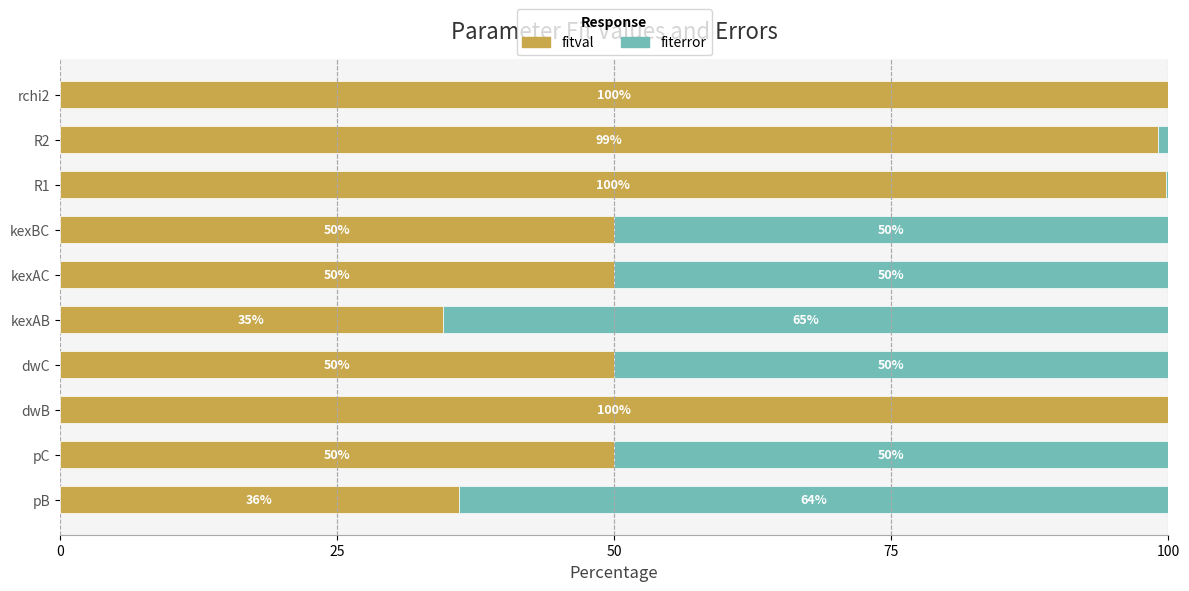

The fitval series shows 17.1 at kexAC. True or false?

False